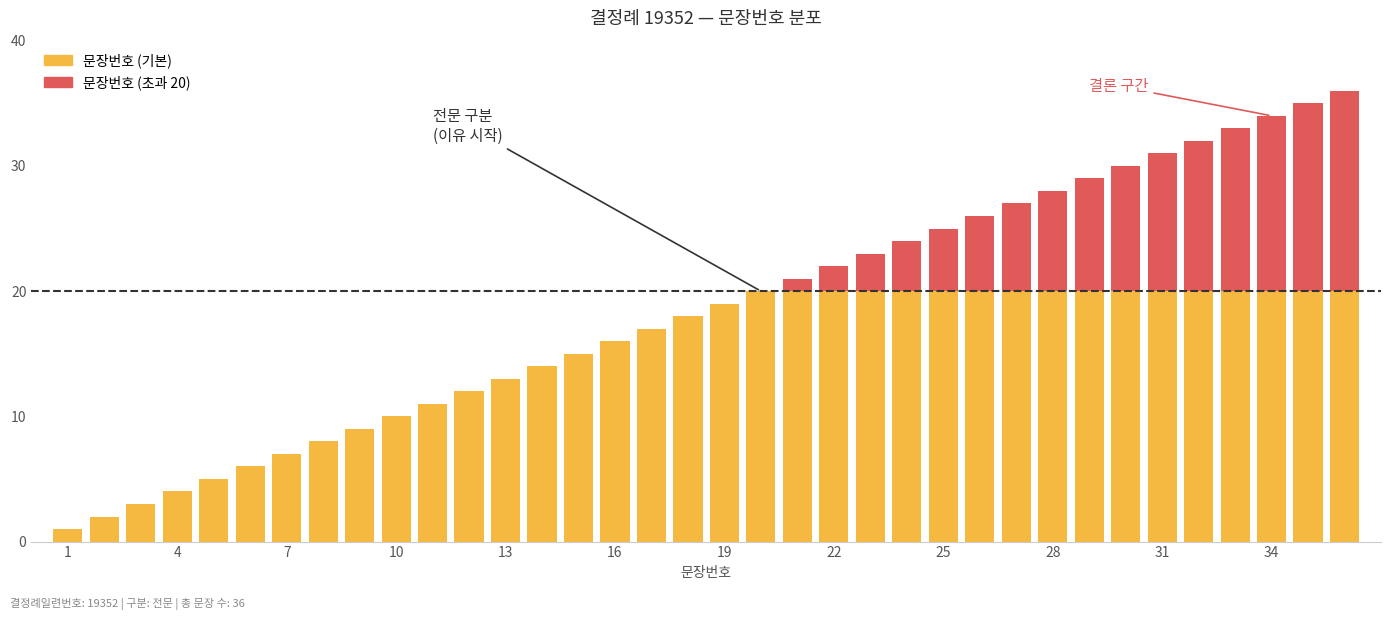

Does the chart contain stacked bars?

Yes